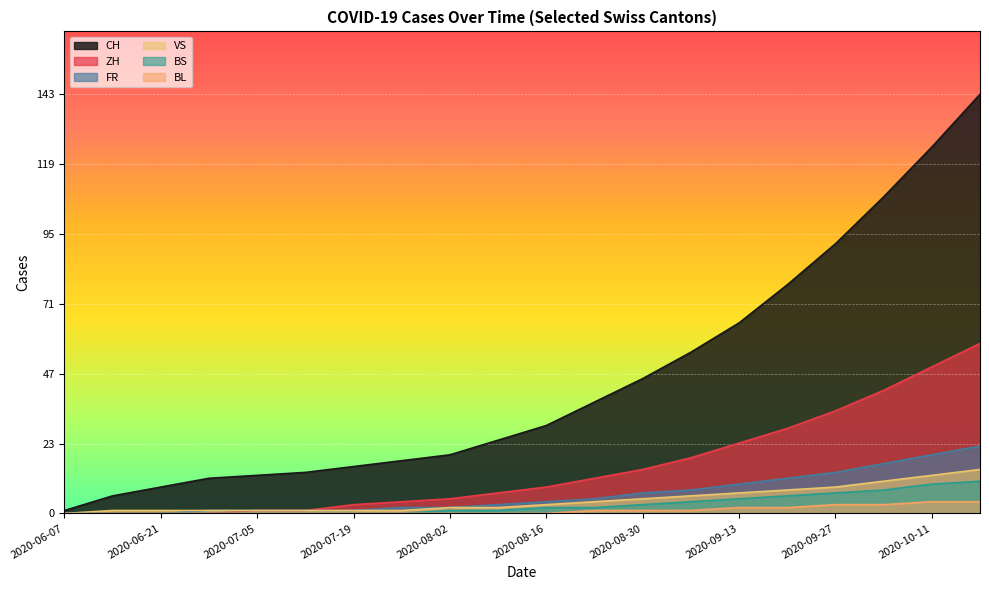

Count the number of categories in the chart.

20